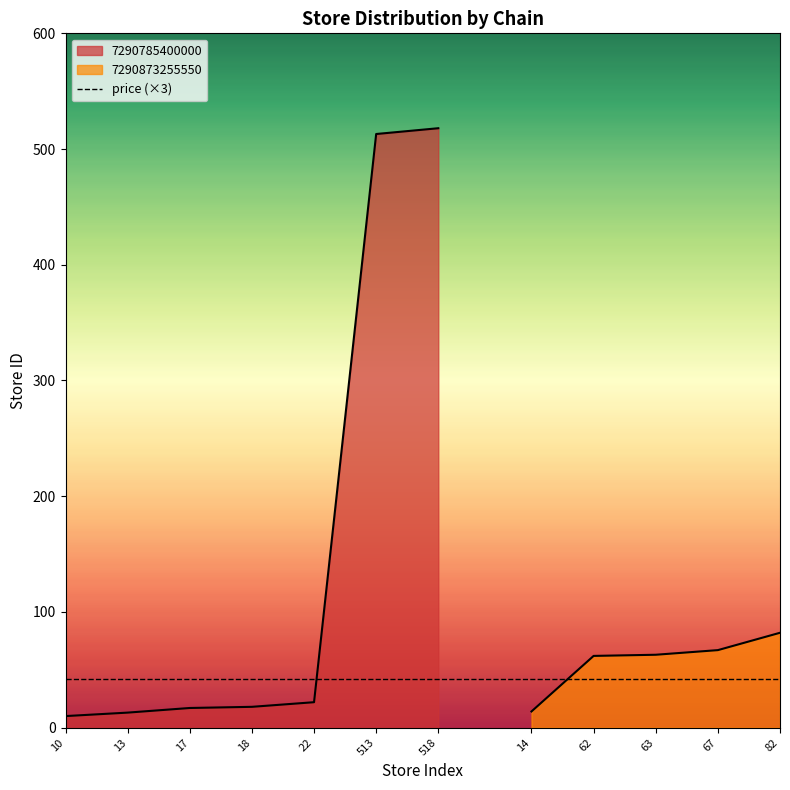

What is the difference between the highest and lowest values at 10?

3.9